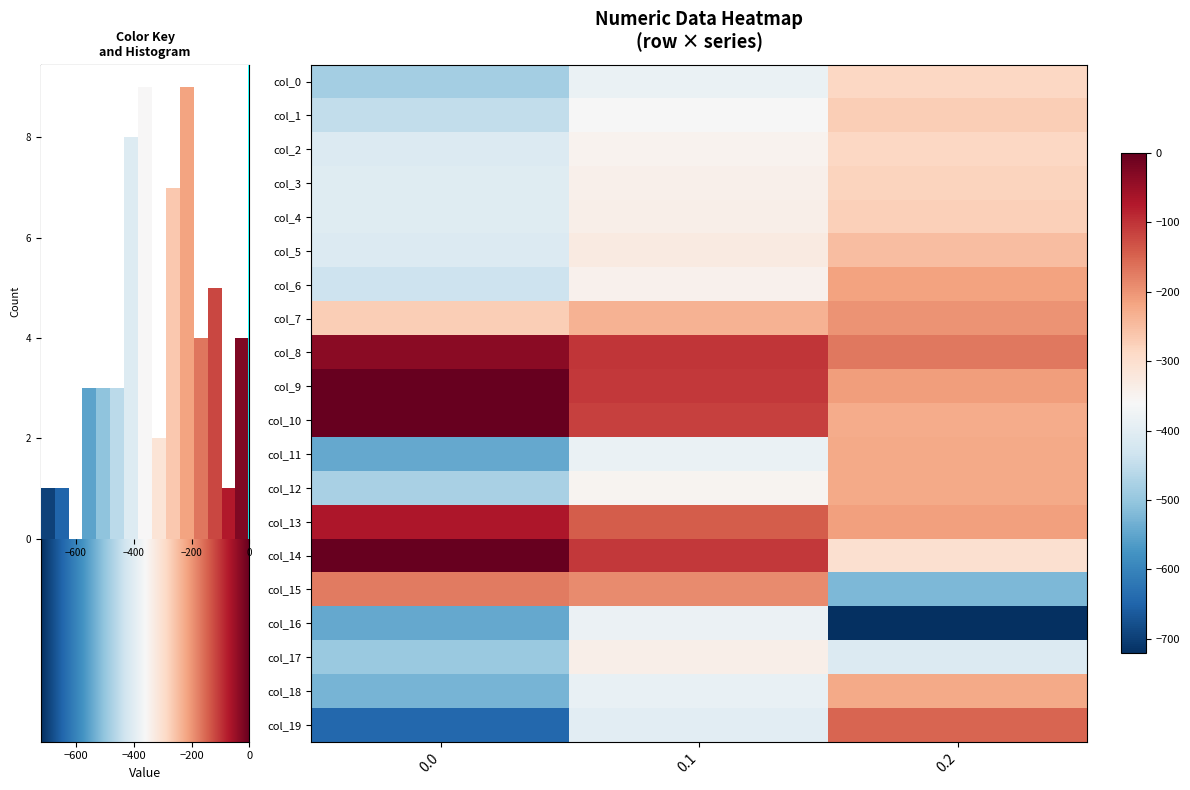

Reading right to left, list all the values displayed in this chart.

row_0: −400=-287.1	−600=-384.6	−800=-482.0
row_1: −400=-272.7	−600=-361.1	−800=-449.5
row_2: −400=-285.5	−600=-347.9	−800=-410.3
row_3: −400=-281.0	−600=-342.7	−800=-404.4
row_4: −400=-274.4	−600=-339.6	−800=-404.9
row_5: −400=-248.1	−600=-329.5	−800=-410.8
row_6: −400=-216.4	−600=-345.2	−800=-435.0
row_7: −400=-199.0	−600=-234.9	−800=-270.7
row_8: −400=-169.5	−600=-102.3	−800=-35.0
row_9: −400=-209.6	−600=-104.8	−800=0.0
row_10: −400=-228.0	−600=-114.0	−800=0.0
row_11: −400=-225.2	−600=-384.7	−800=-544.3
row_12: −400=-224.3	−600=-350.8	−800=-477.2
row_13: −400=-212.2	−600=-141.2	−800=-70.2
row_14: −400=-301.9	−600=-105.5	−800=-0.3
row_15: −400=-522.2	−600=-190.4	−800=-172.8
row_16: −400=-721.2	−600=-380.5	−800=-545.4
row_17: −400=-409.5	−600=-340.1	−800=-493.8
row_18: −400=-223.1	−600=-388.5	−800=-529.6
row_19: −400=-151.1	−600=-399.7	−800=-644.5